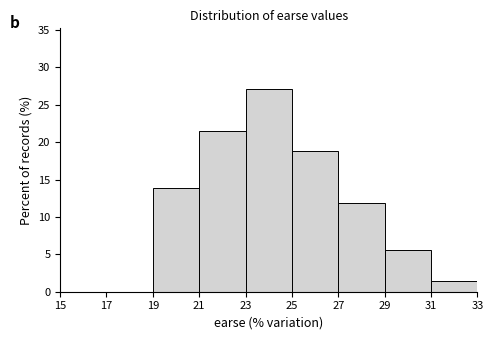

Which range on the x-axis has the tallest bar?

23 to 25